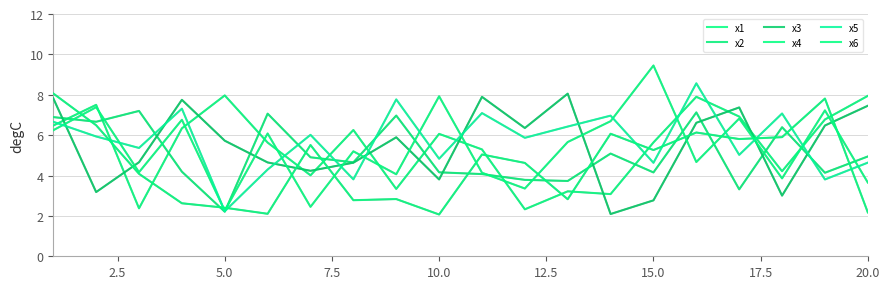

Does the chart display data point markers on the line(s)?

No